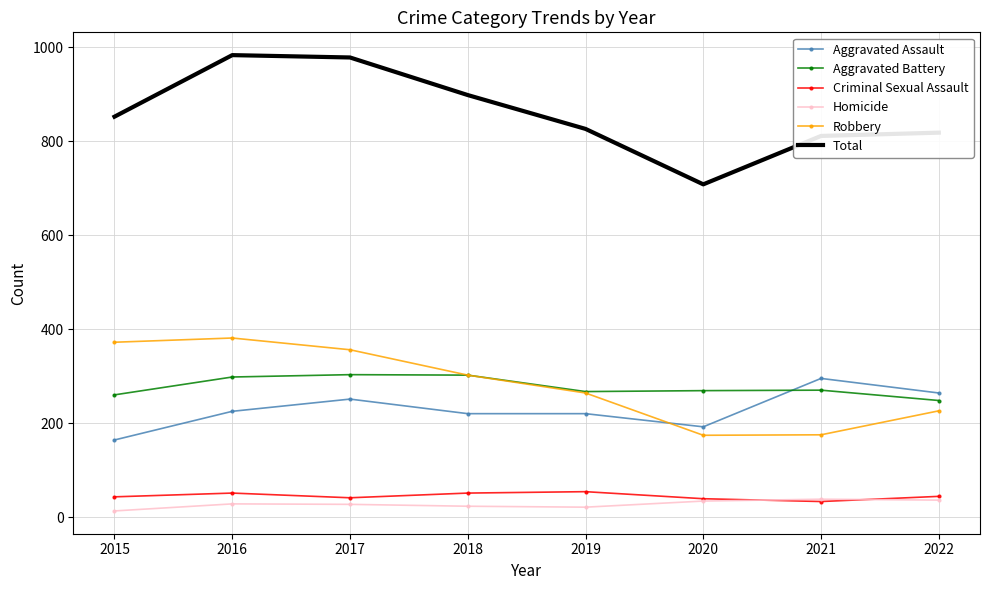

Count the number of categories in the chart.

8